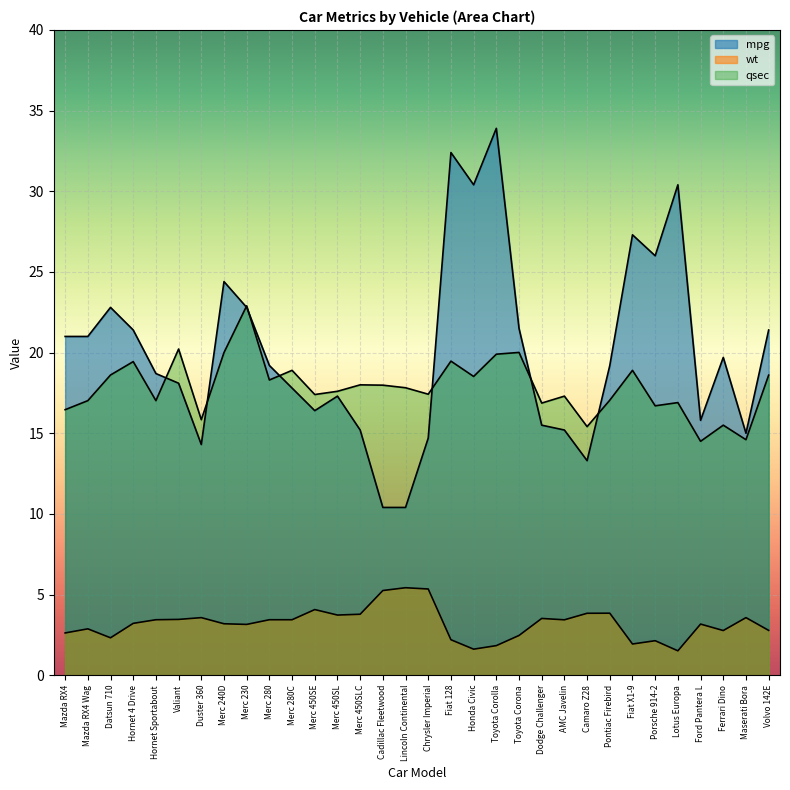

What is the label of the 24th point from the left?

Camaro Z28